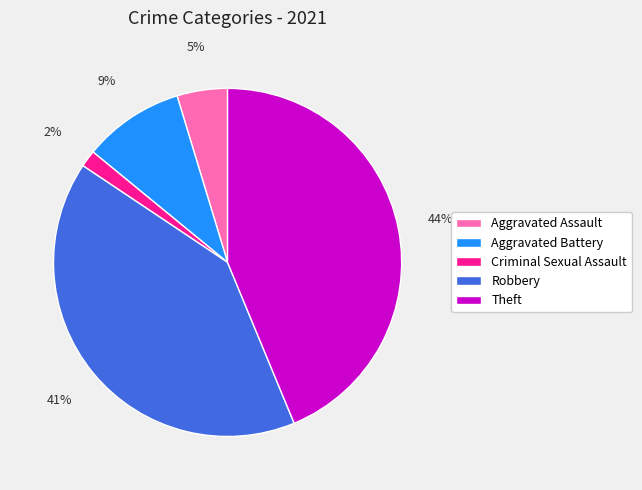

To the nearest percent, what is the difference between the largest and smallest slice percentages?

42%